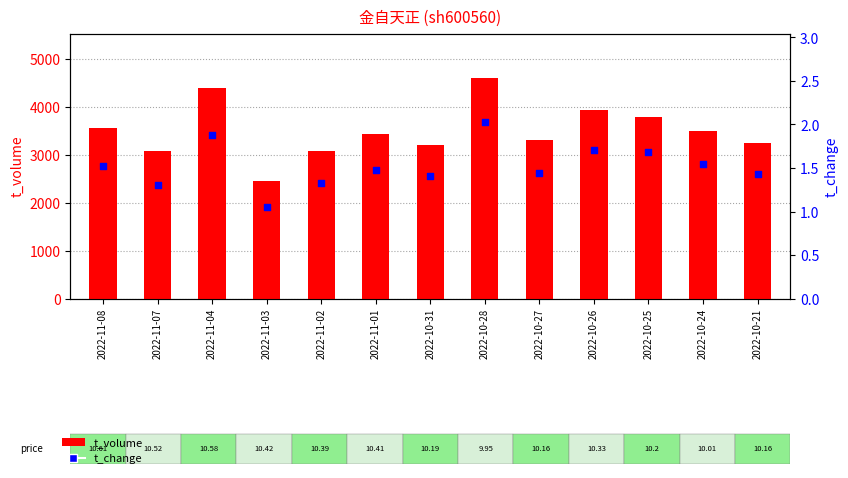

What is the total value across all series at 2022-10-25?

3800.7